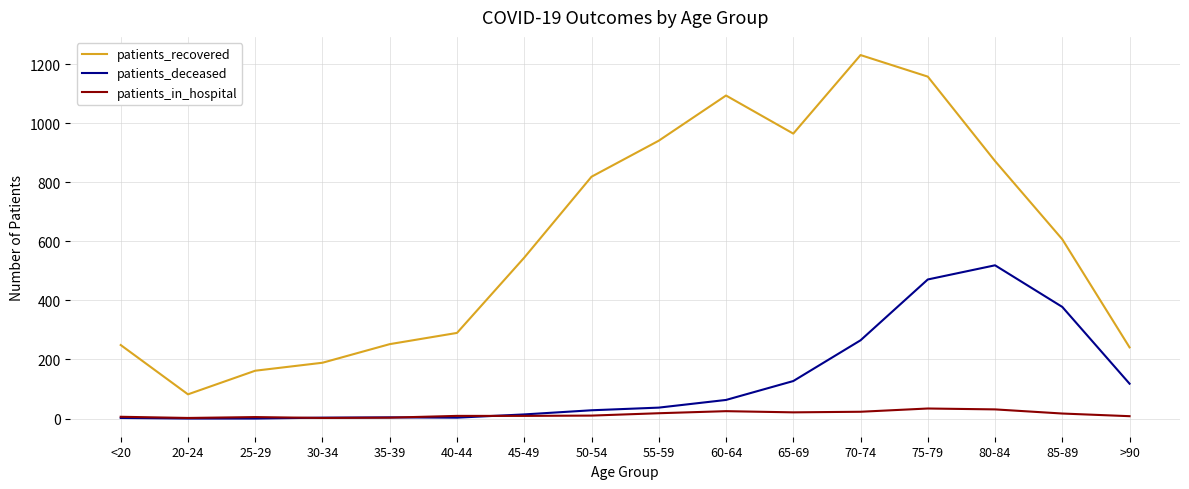

Rank the series by their maximum value, from highest to lowest.

patients_recovered, patients_deceased, patients_in_hospital